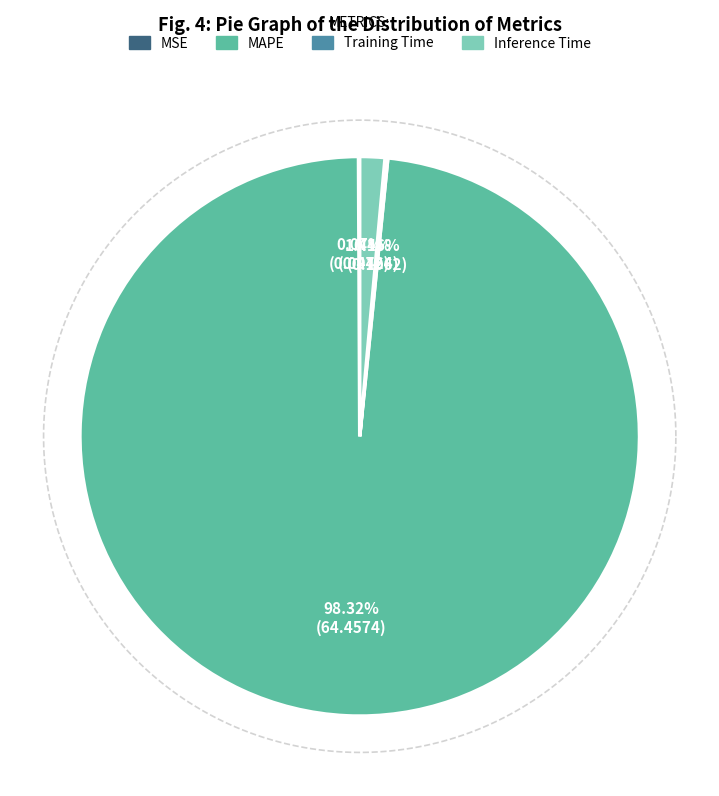

Is there a majority slice in this chart?

Yes